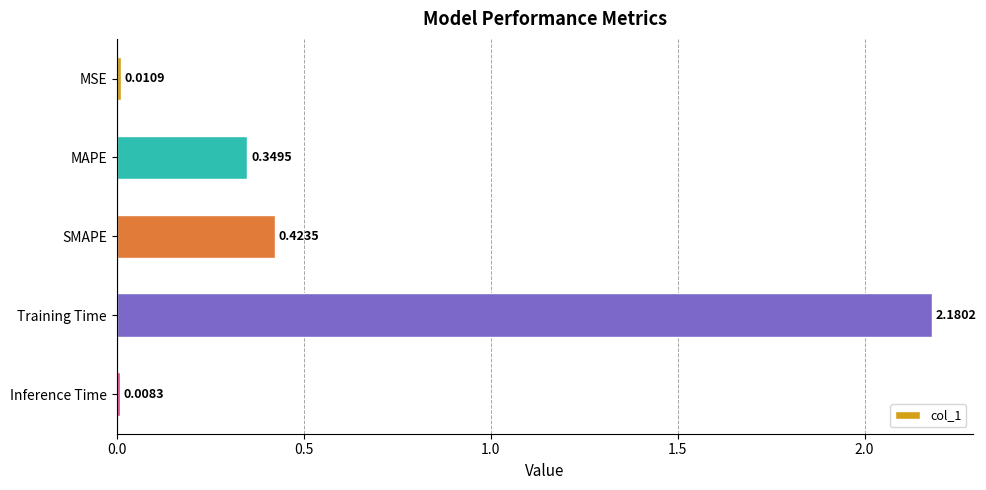

Rank the categories by value from lowest to highest.

Inference Time, MSE, MAPE, SMAPE, Training Time